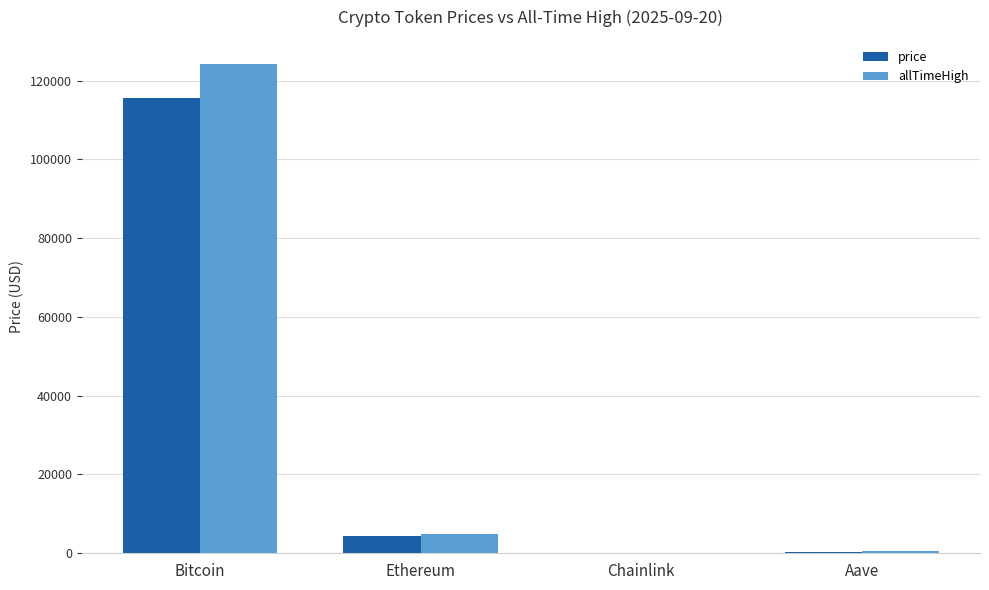

How many values in the allTimeHigh series exceed 4946?

2